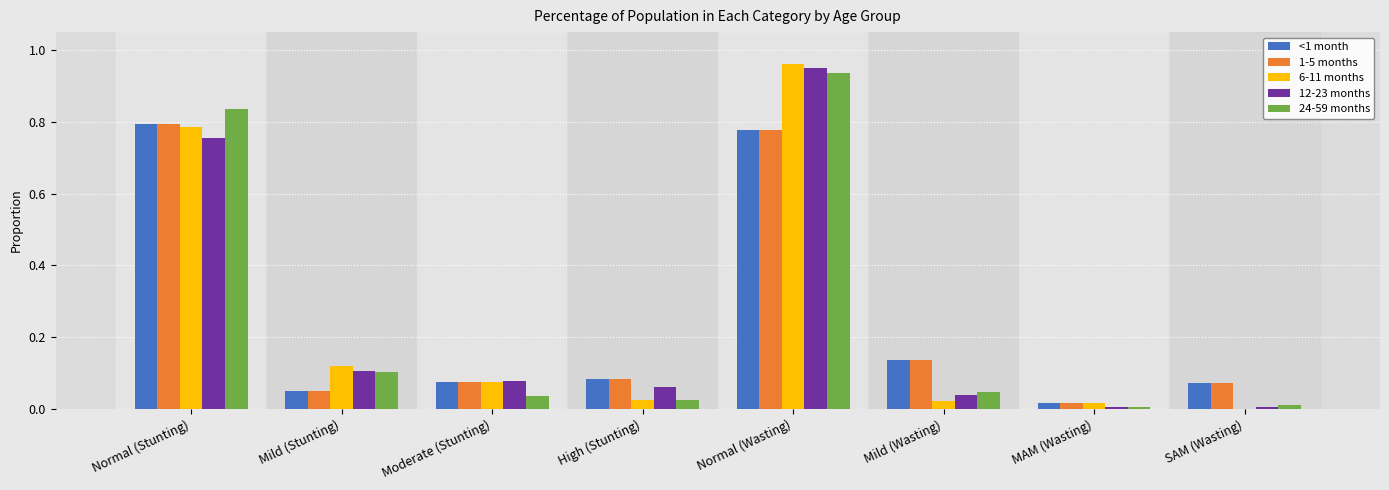

At which category is the sum across all series the highest?

Normal (Wasting)